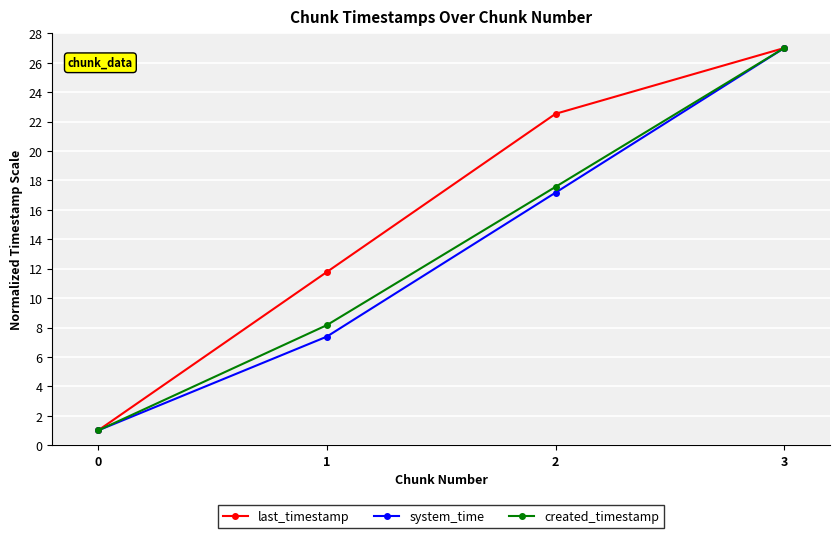

Rank the categories by created_timestamp value from lowest to highest.

0, 1, 2, 3